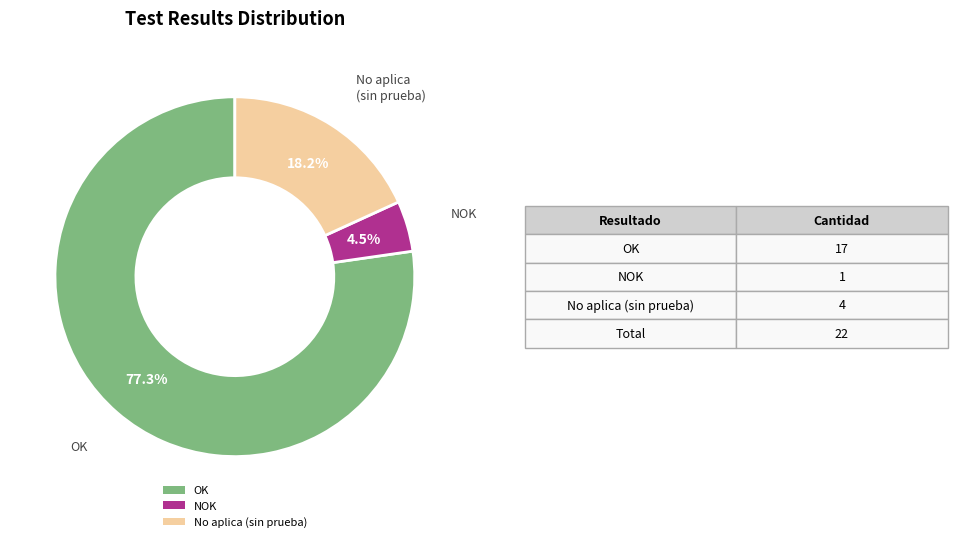

What percentage do No aplica (sin prueba) and OK together represent?

95.5%